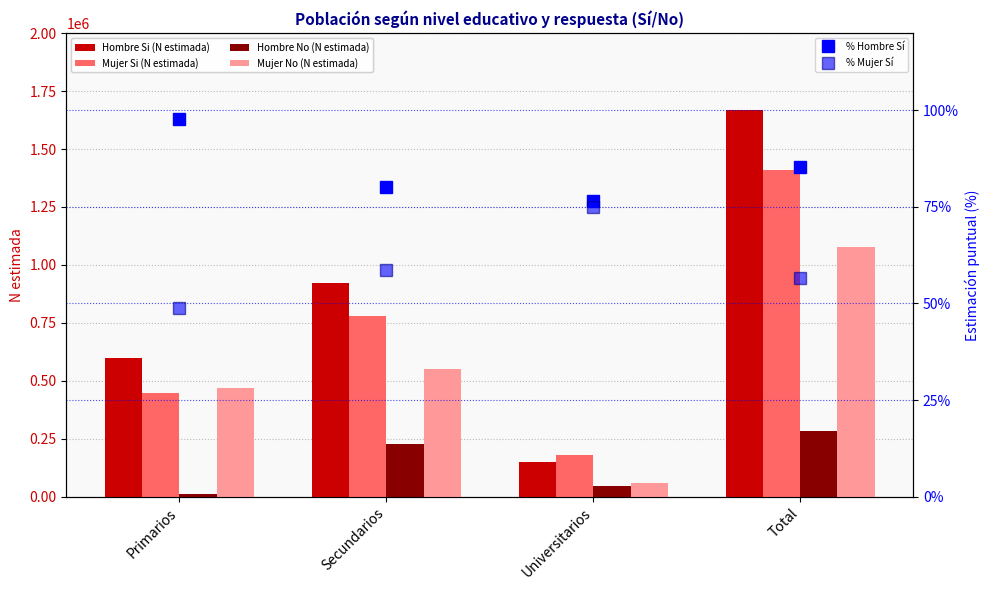

Is the value of % Mujer Sí at Universitarios greater than the value of Mujer Si (N estimada) at Universitarios?

No